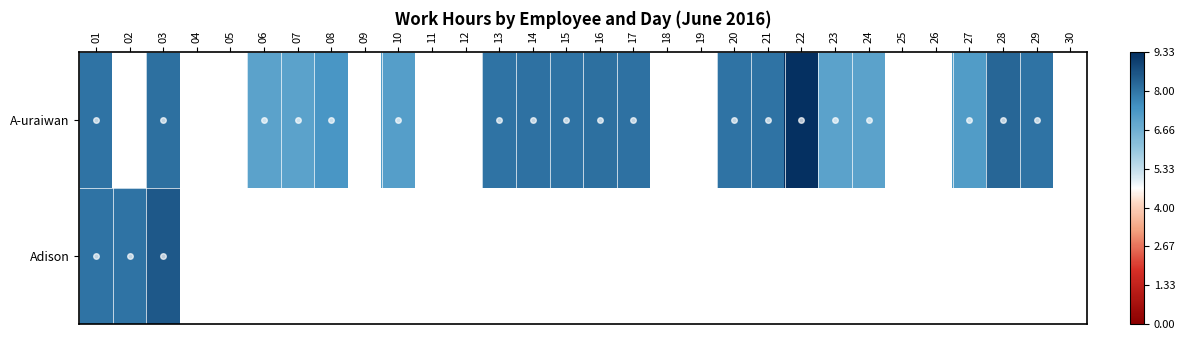

Where is Adison nearest to the value 8?

02